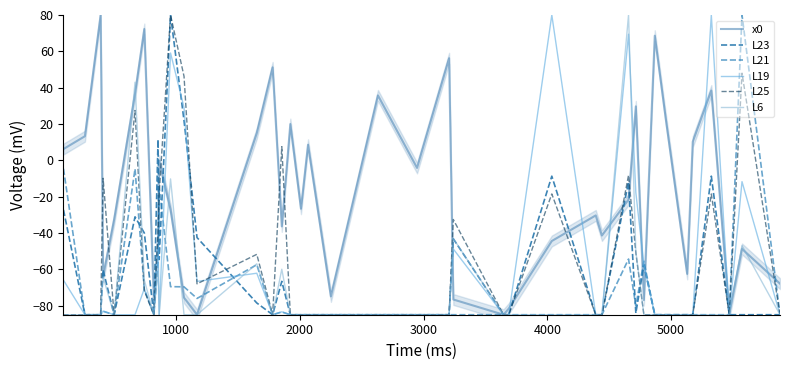

How many values in L6 are above zero?

2